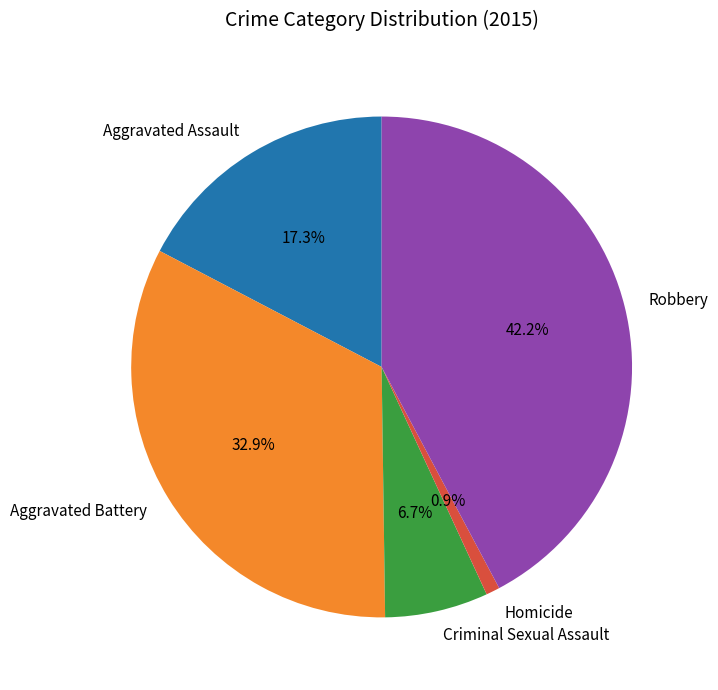

Which category has the smallest portion of the pie?

Homicide